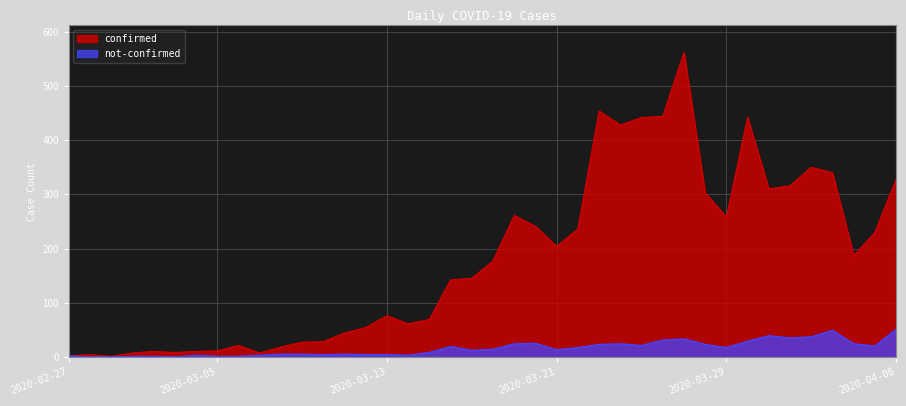

How many data points in not-confirmed are less than 14?

20